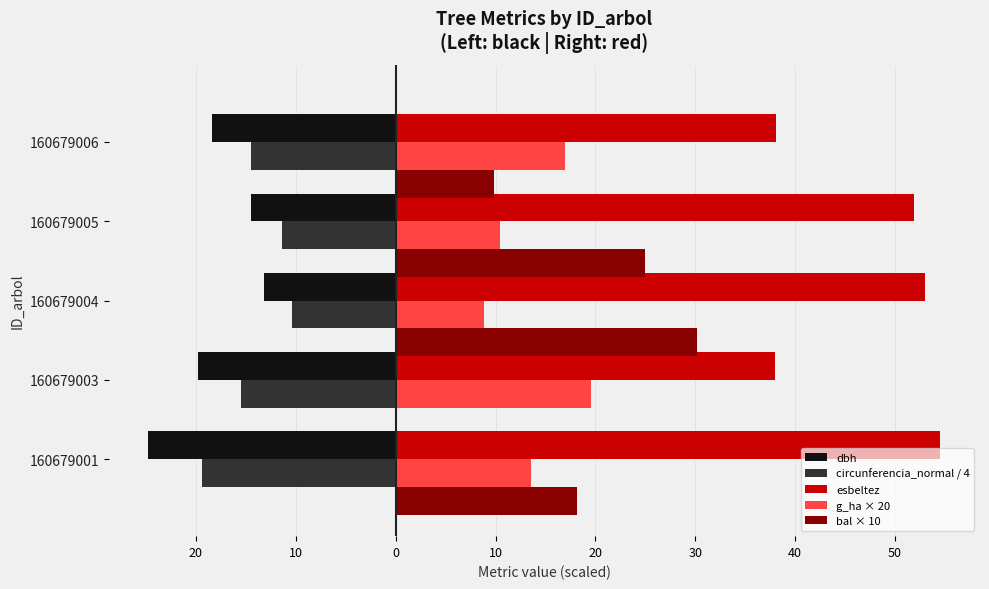

What are all the series names shown in the legend?

dbh, circunferencia_normal / 4, esbeltez, g_ha × 20, bal × 10